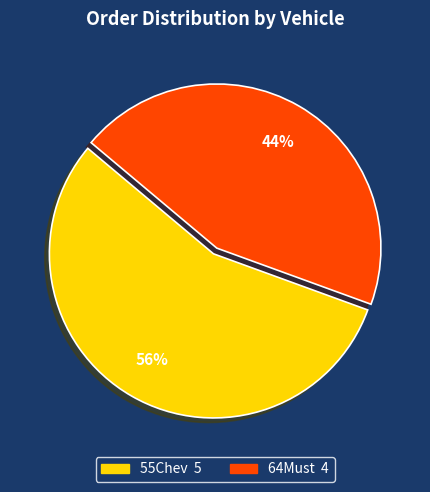

The 55Chev slice represents 56% of the pie. True or false?

True